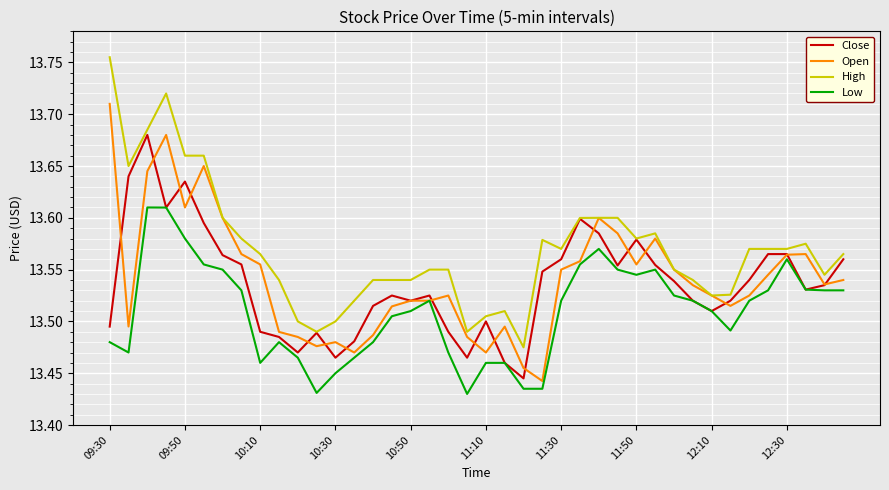

Rank the series by their maximum value, from highest to lowest.

High, Open, Close, Low